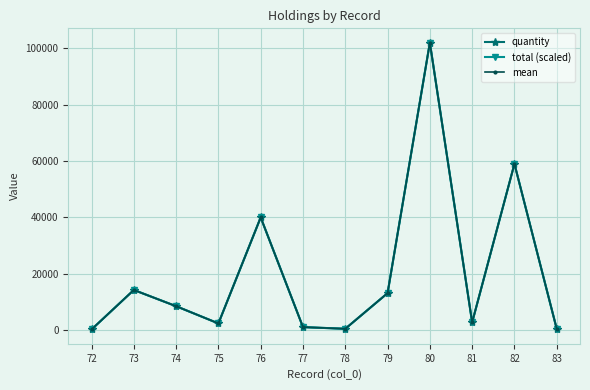

What is the sum of all quantity values?

244273